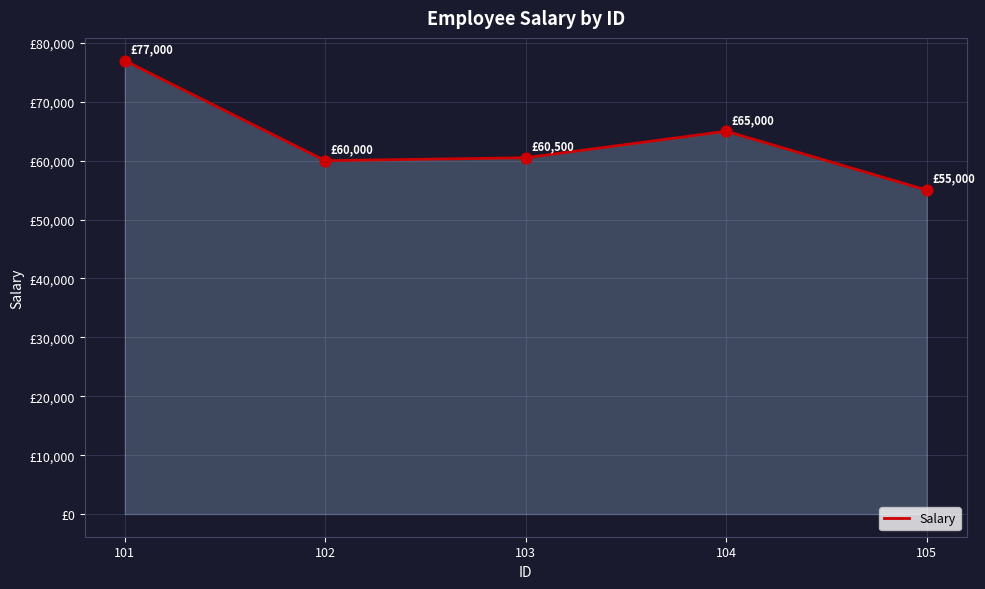

What is the change in value from 103 to 105?

-5500